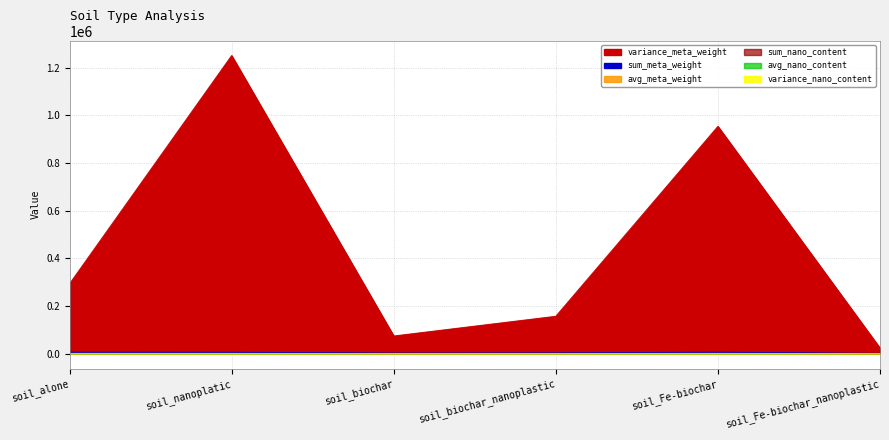

What is the value of the sum_meta_weight point at the 5th from the left?

6493.6